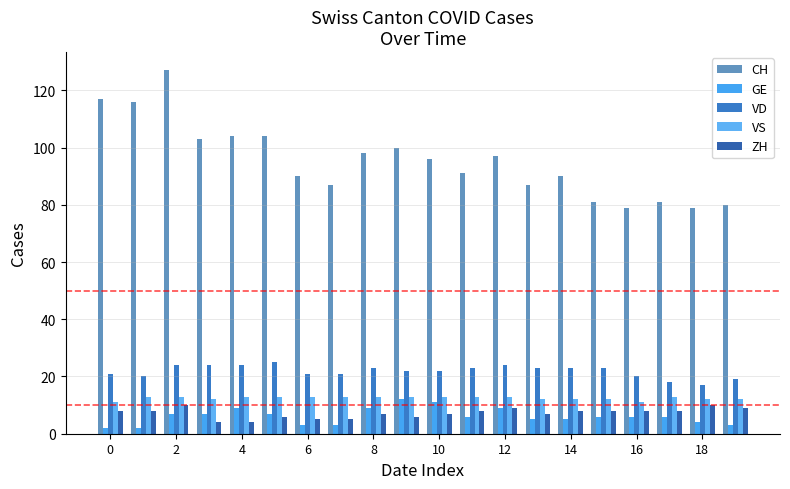

What is the minimum value for GE?

2